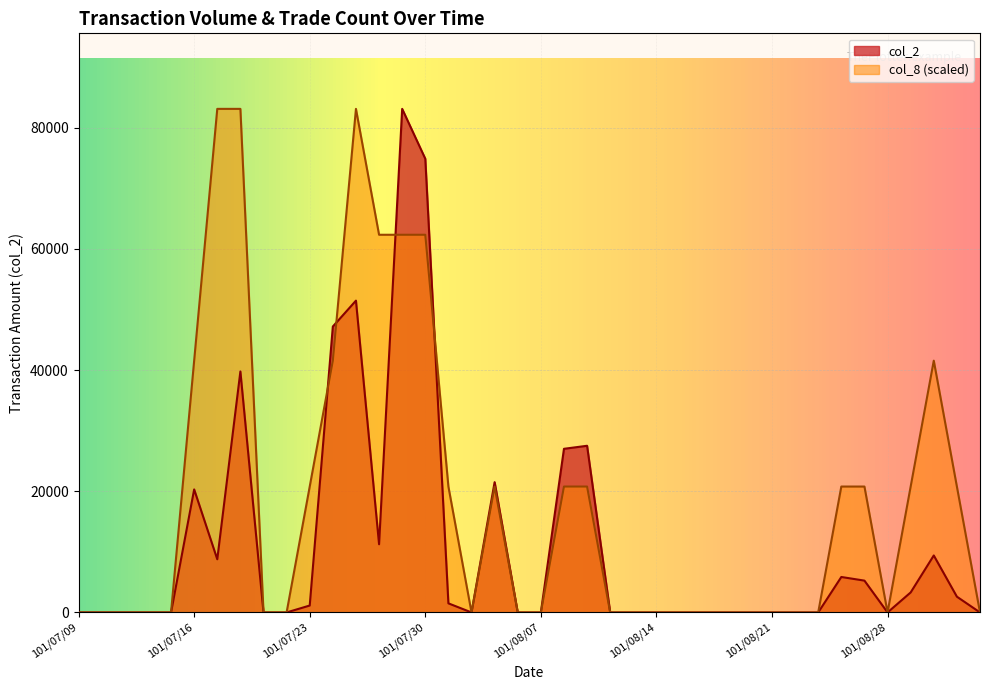

What position from the left is 101/07/27?

15